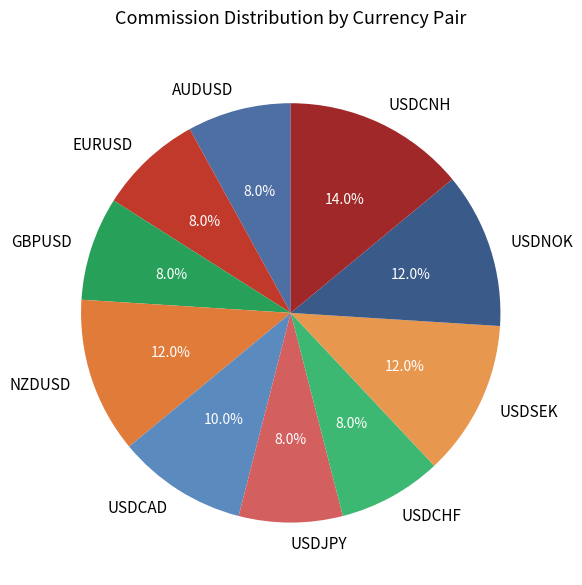

To the nearest percent, what percentage of the pie is AUDUSD?

8%